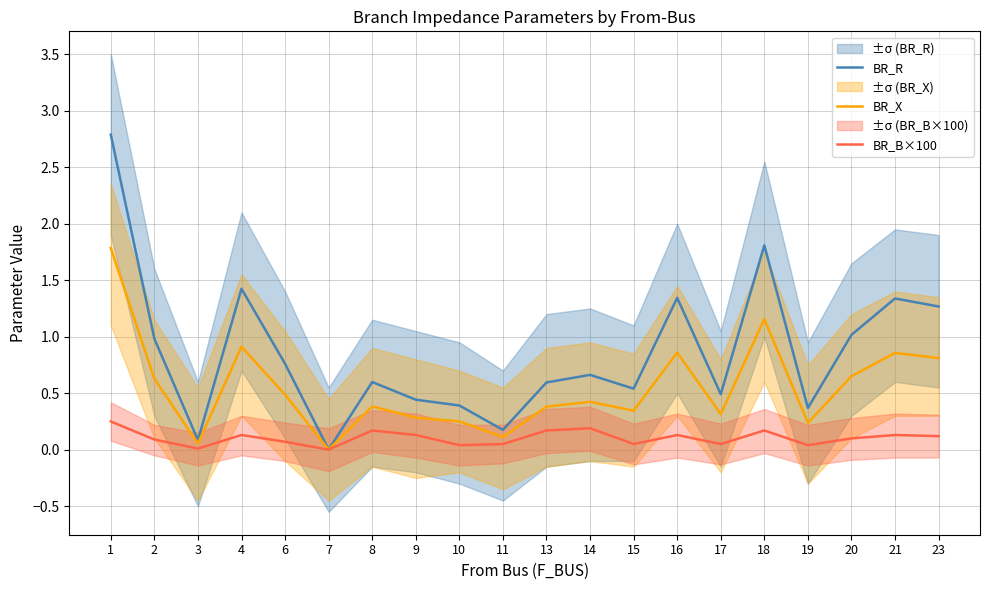

Where is the first local minimum for BR_B×100?

3